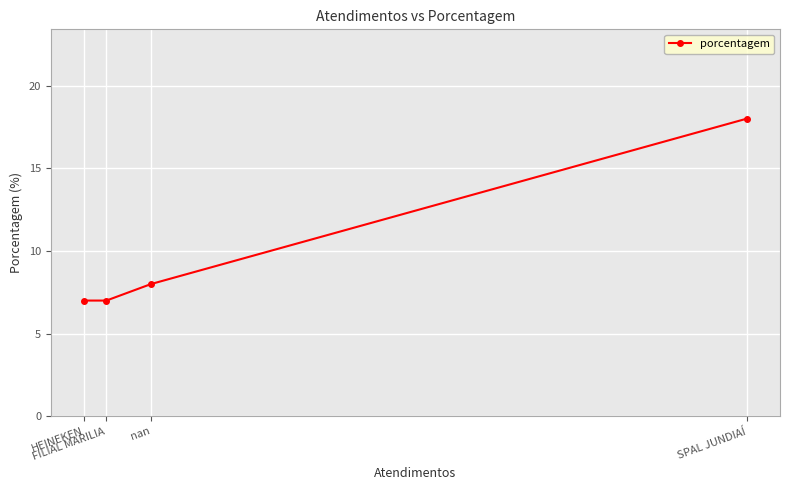

Is it true that the value at SPAL JUNDIAÍ is 26?

False